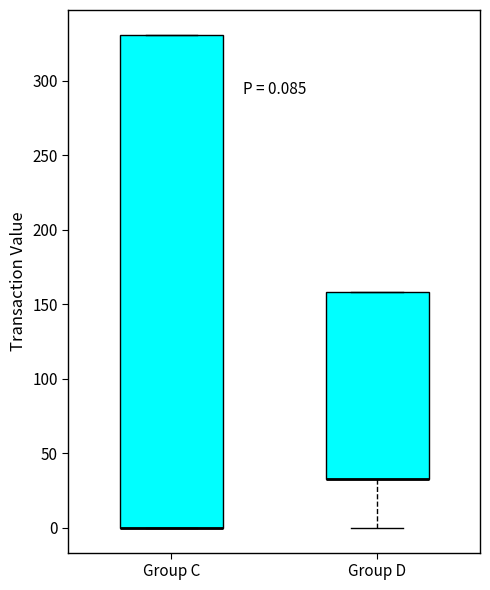

Which box is the tallest, from its lower edge to its upper edge?

Group C